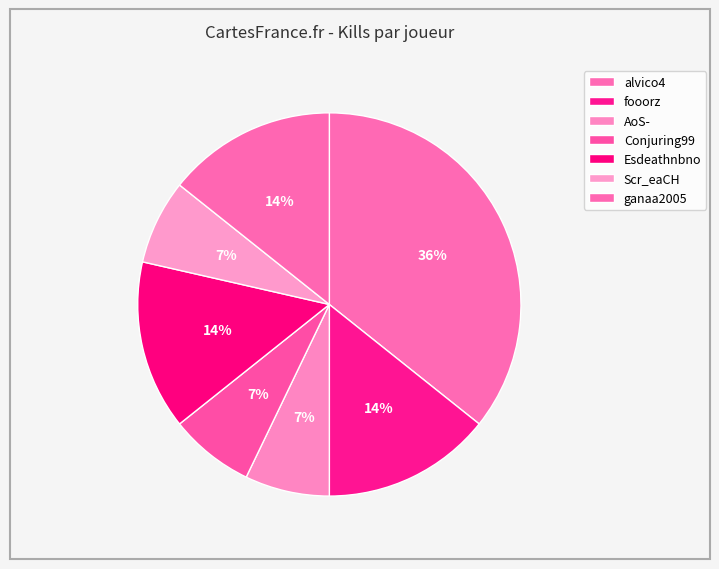

Does Scr_eaCH represent more than half of the total?

No